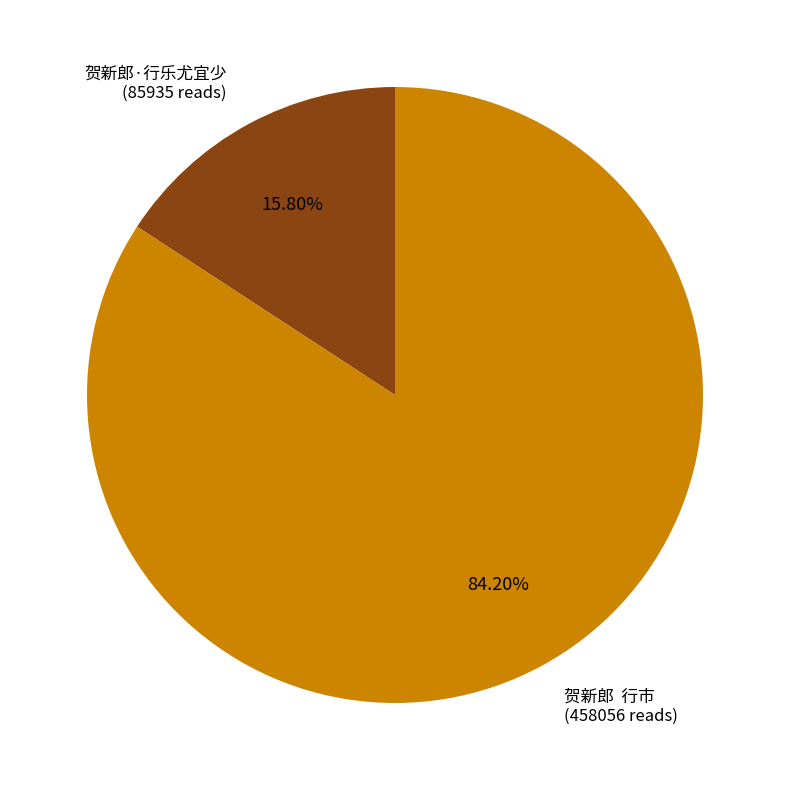

Is there a majority slice in this chart?

Yes